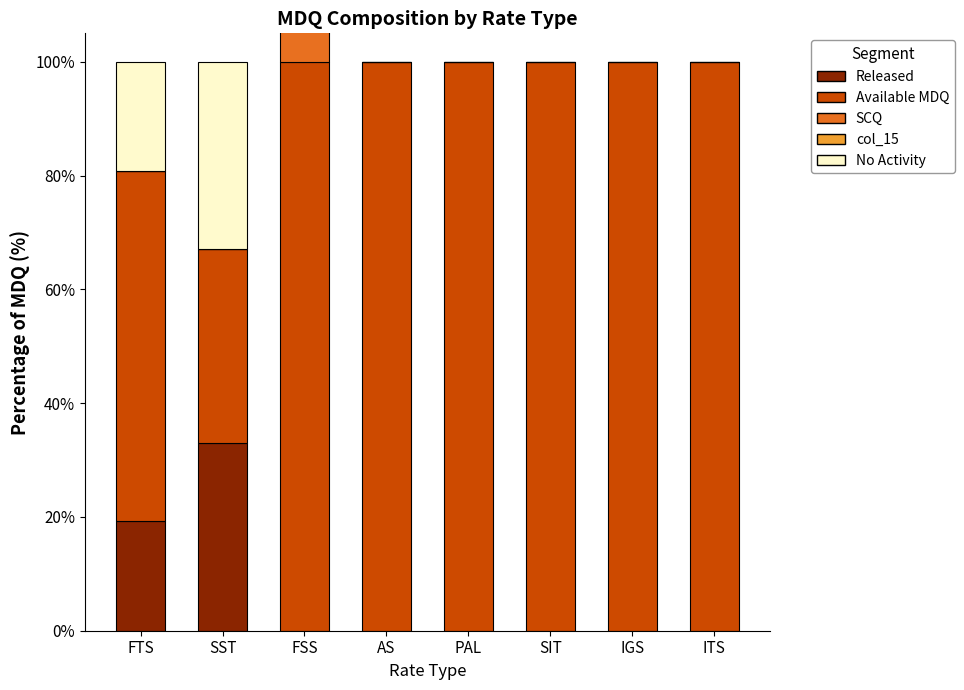

What is the difference between the second highest and minimum values in the Released series?

19.3